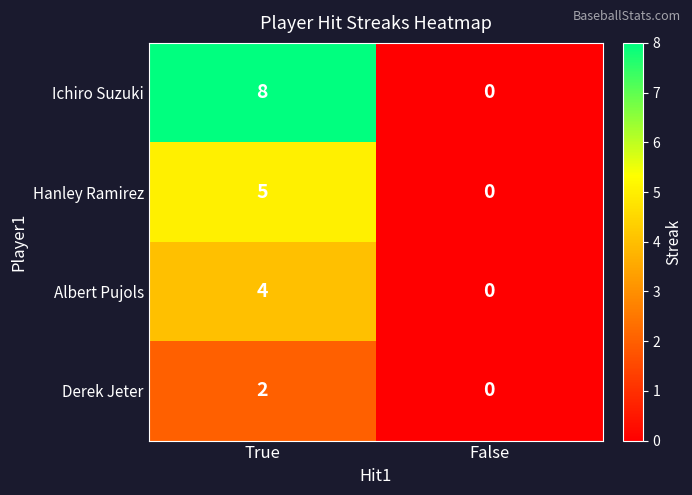

The value of Albert Pujols at True is 3. True or false?

False